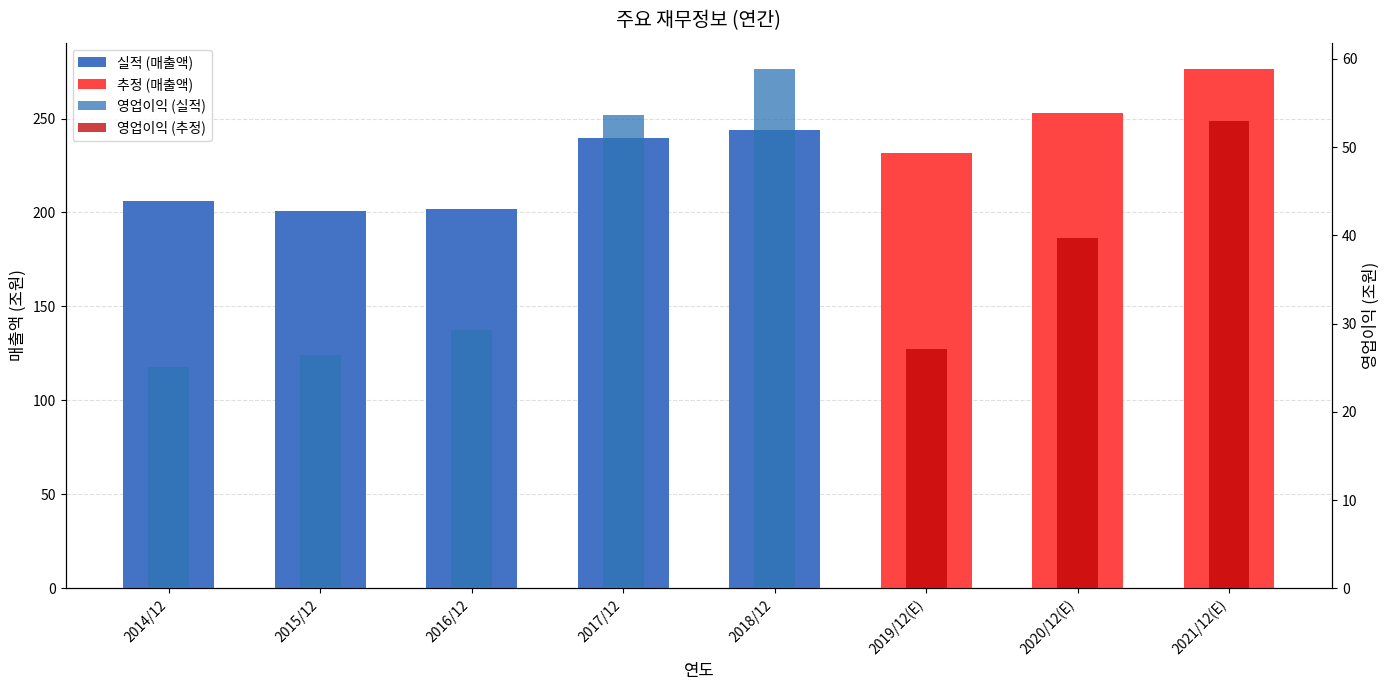

What is the average value of the 영업이익 (실적) series?

24.2